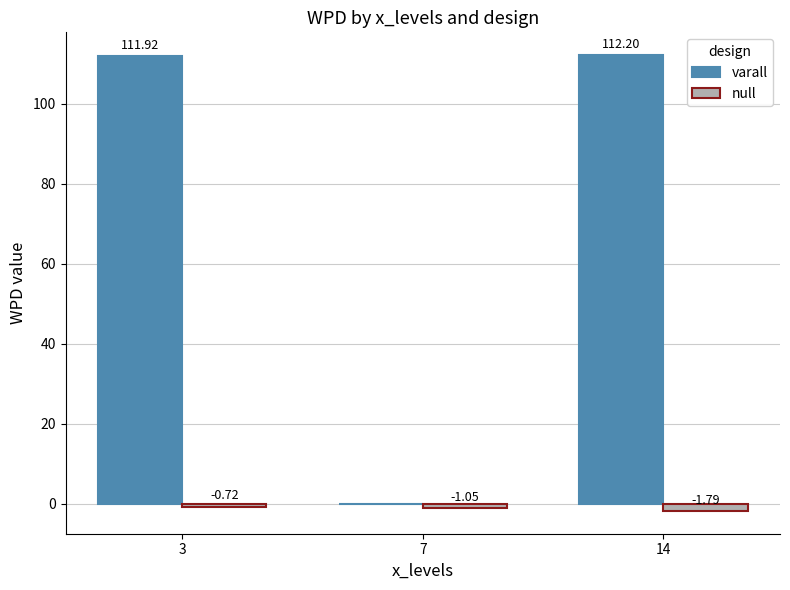

How many data points in varall are above 111?

2